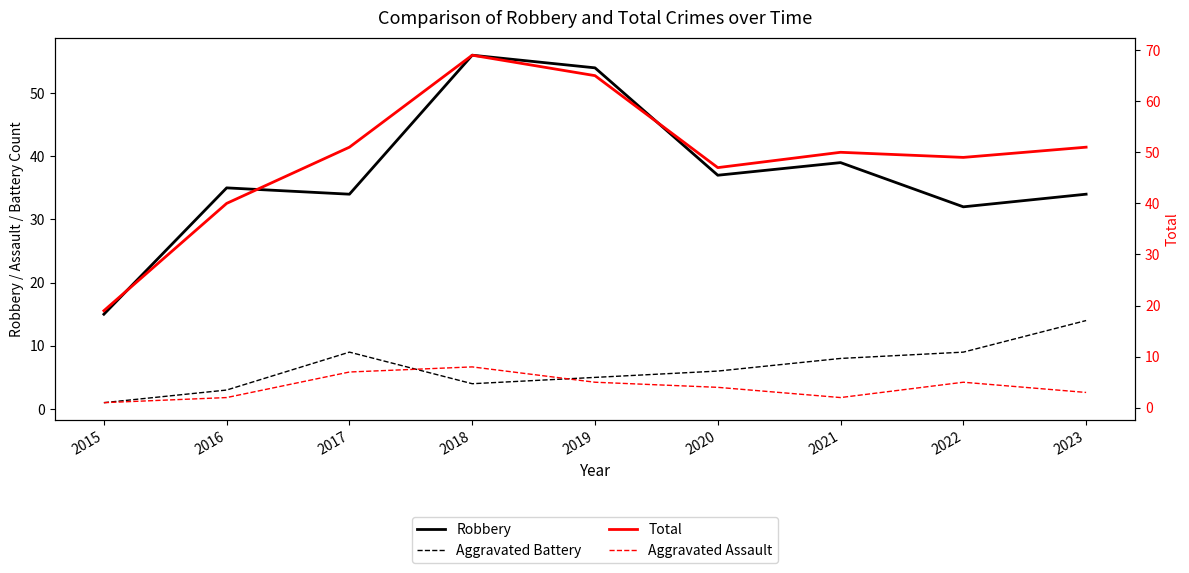

What is the difference between the second highest and second lowest values in the Aggravated Assault series?

5